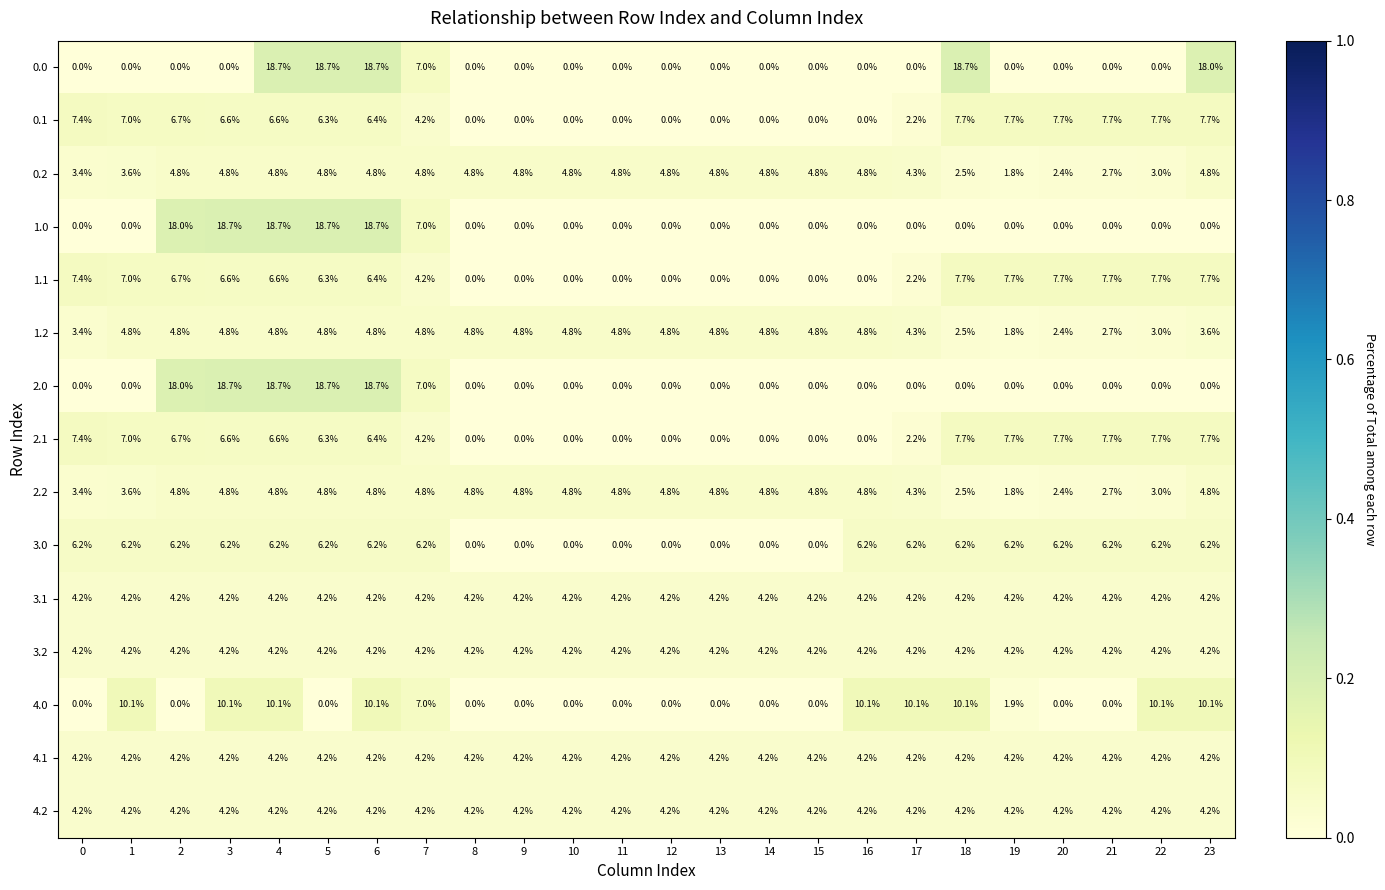

Which series changed the most between 14 and 17?

4.0